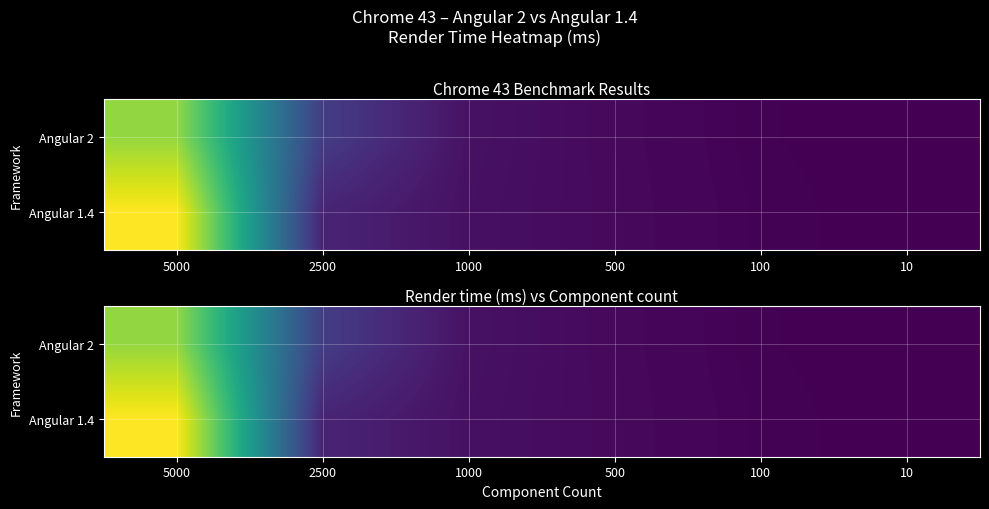

Which series has the largest total across all categories?

Angular 1.4